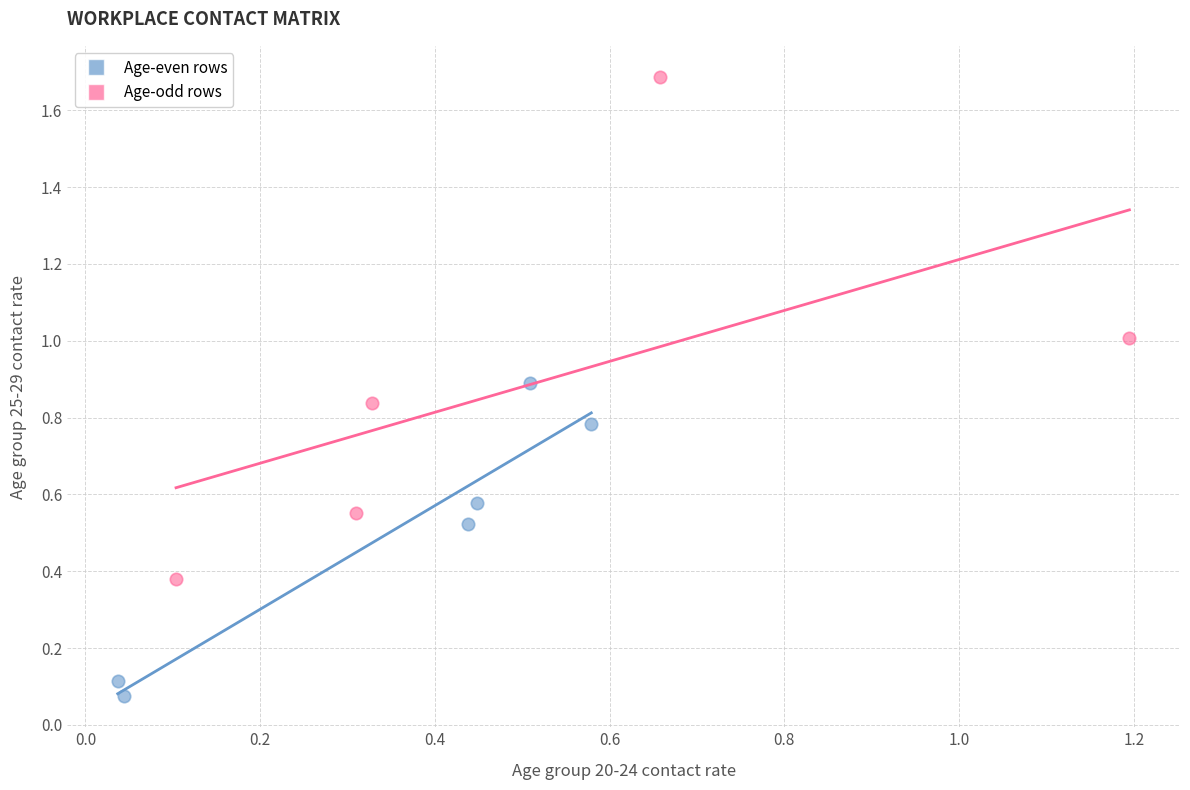

Which series contains the lowest Y value?

Age-even rows